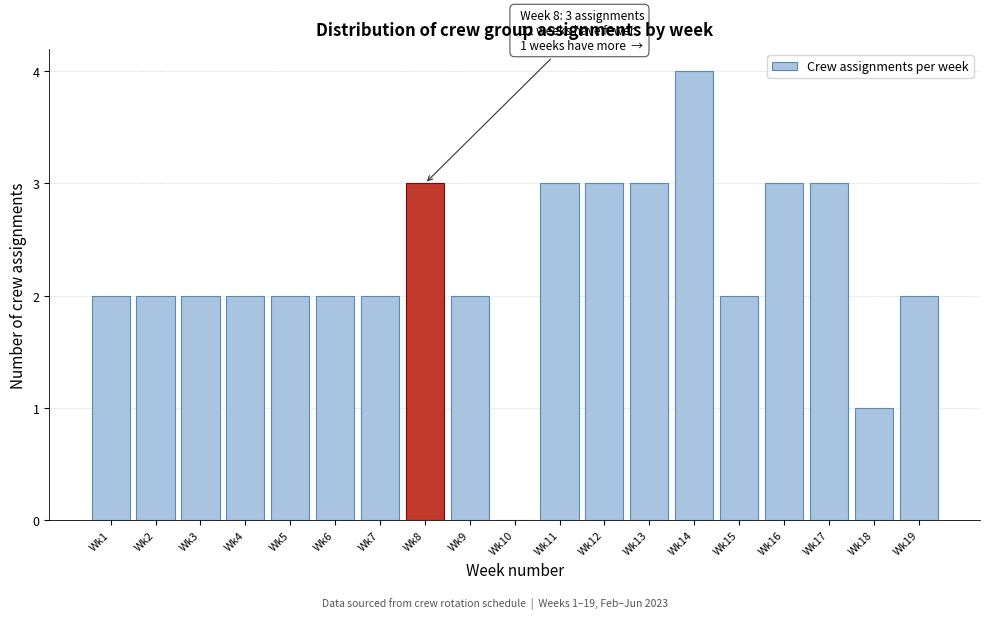

Reading left to right, transcribe all the data shown in this chart.

Wk1=2	Wk2=2	Wk3=2	Wk4=2	Wk5=2	Wk6=2	Wk7=2	Wk8=3	Wk9=2	Wk10=0	Wk11=3	Wk12=3	Wk13=3	Wk14=4	Wk15=2	Wk16=3	Wk17=3	Wk18=1	Wk19=2